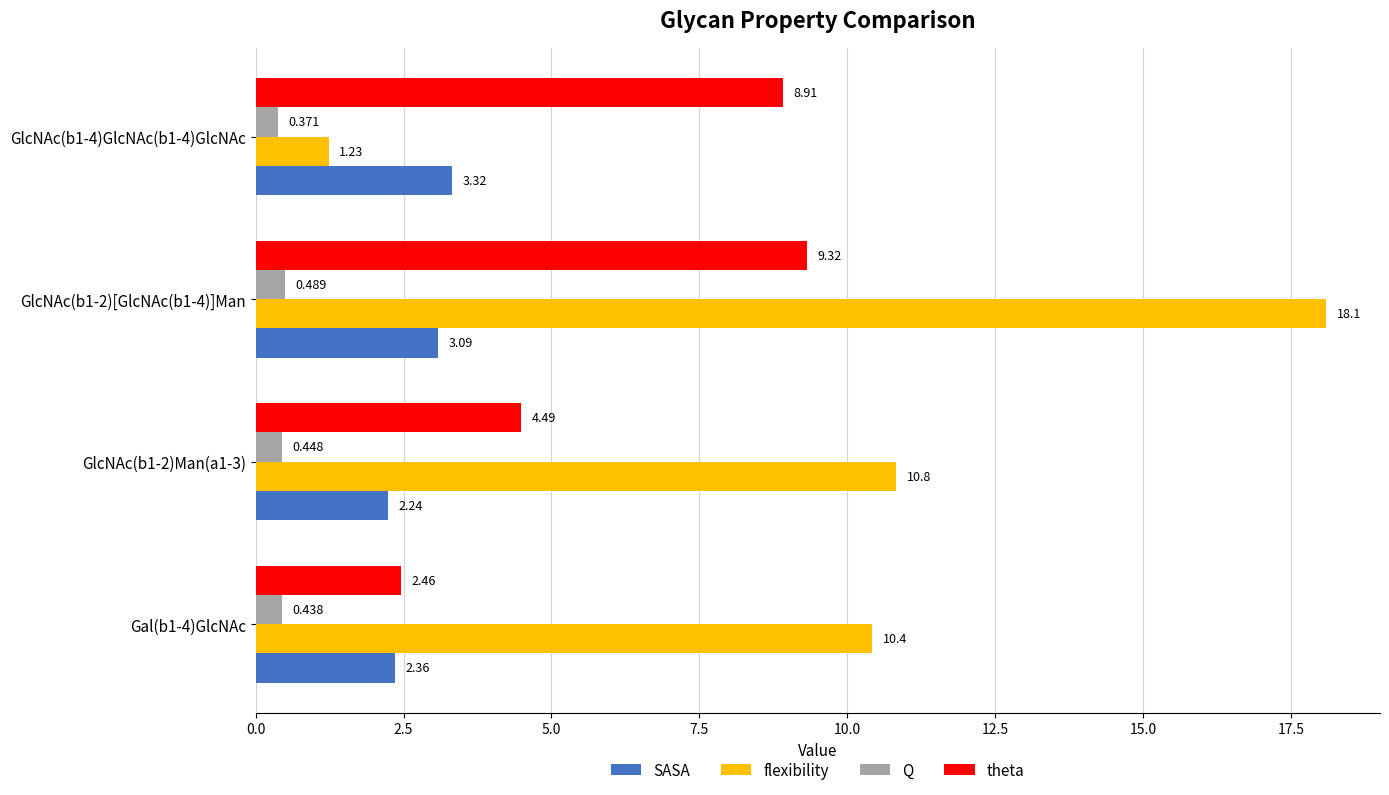

What are all the series names shown in the legend?

SASA, flexibility, Q, theta